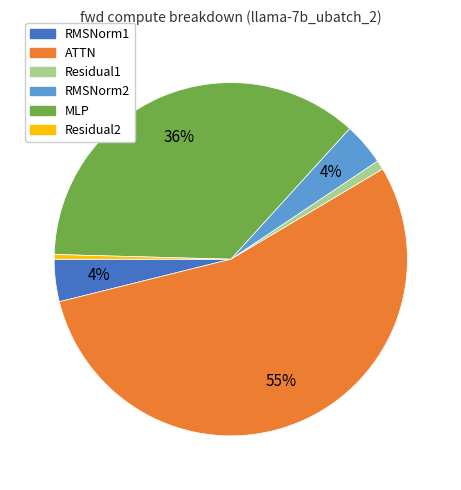

Does Residual1 represent more than half of the total?

No